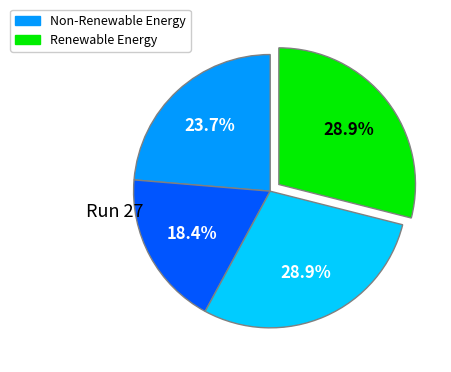

Is there any slice that represents more than half of the pie?

No